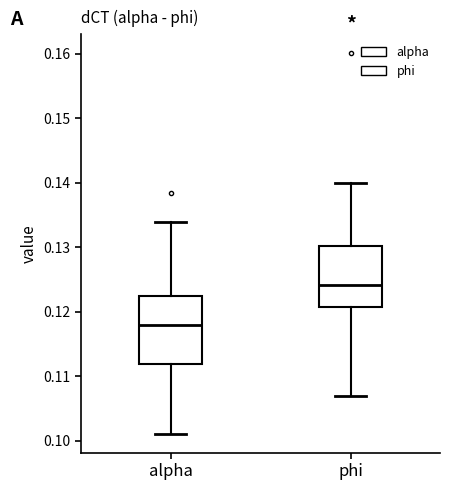

Which box has the highest median line?

phi